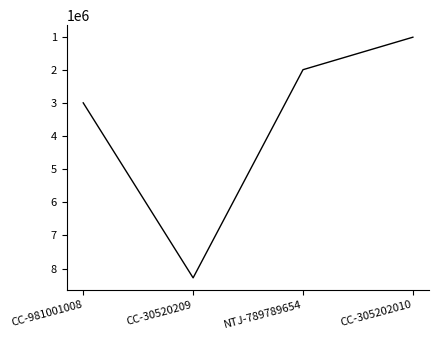

Which label corresponds to the smallest value in the chart?

CC-305202010